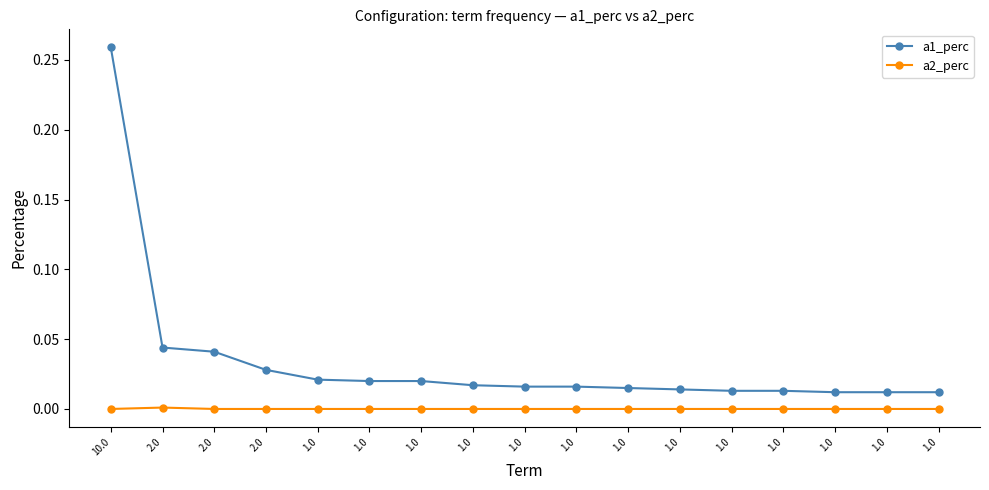

How many series are shown in this chart?

2